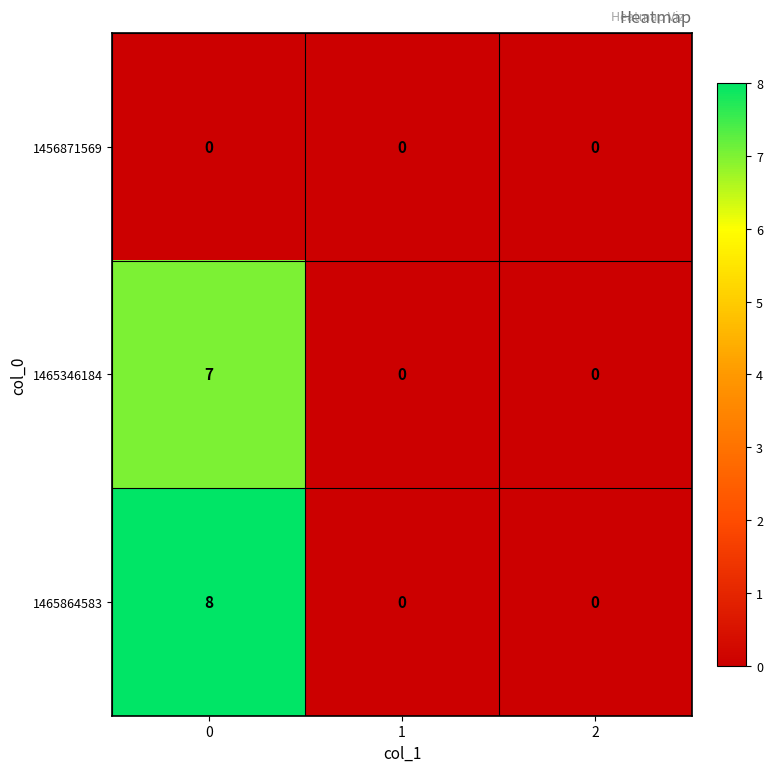

Rank the series by their maximum value, from lowest to highest.

1456871569, 1465346184, 1465864583